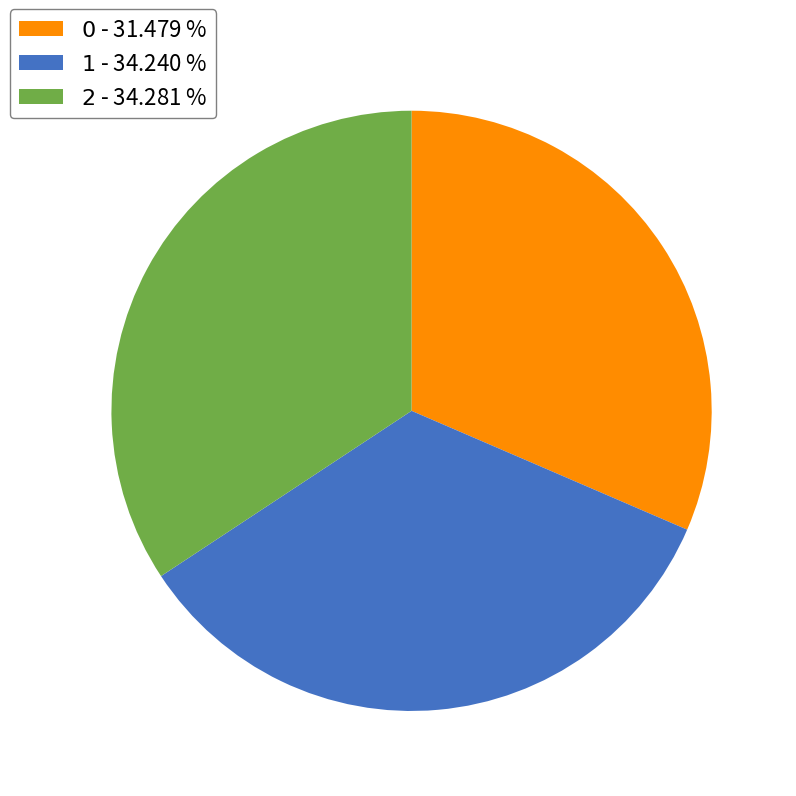

Is there any slice that represents more than half of the pie?

No